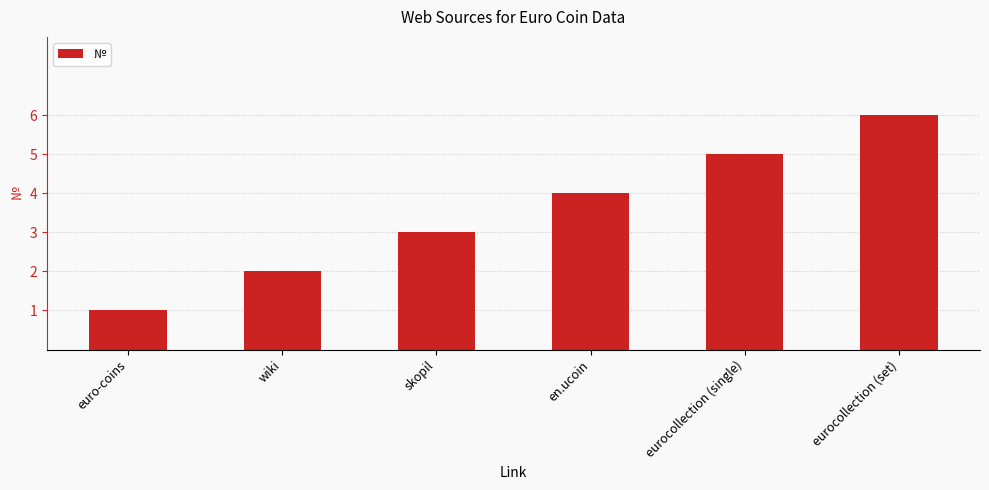

What is the change in value from wiki to skopil?

+1